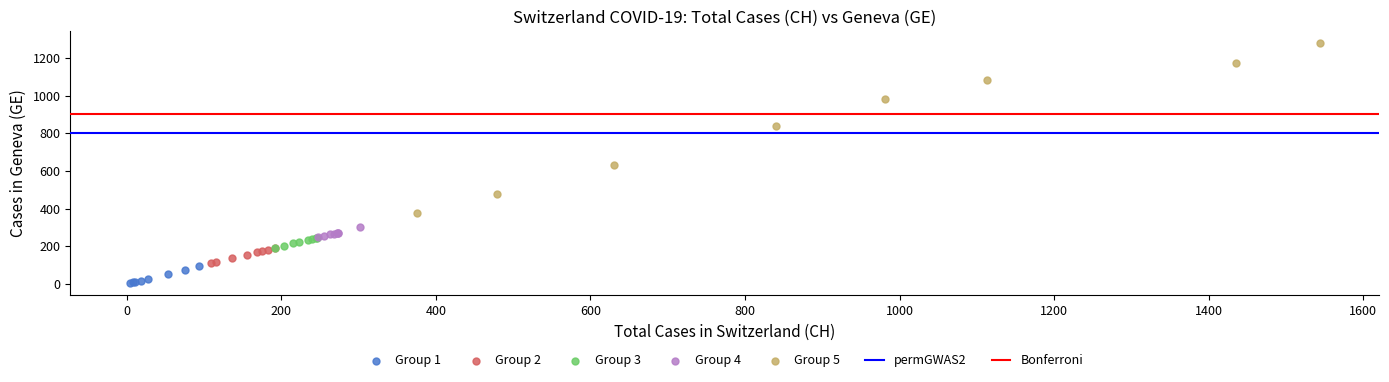

Which series has the widest spread of Y values?

Group 5